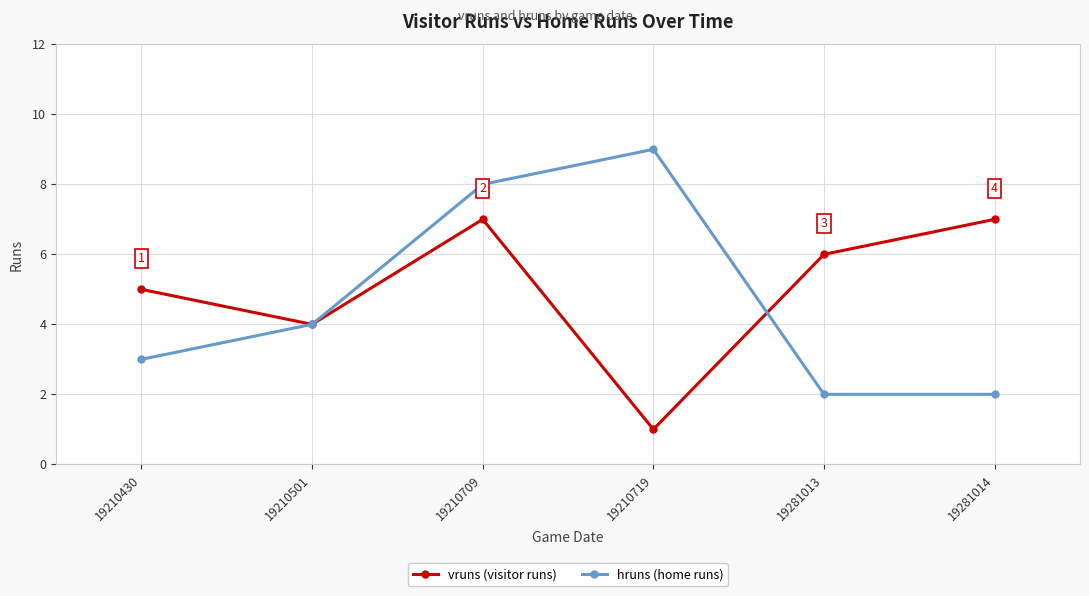

What are all the series names shown in the legend?

vruns (visitor runs), hruns (home runs)